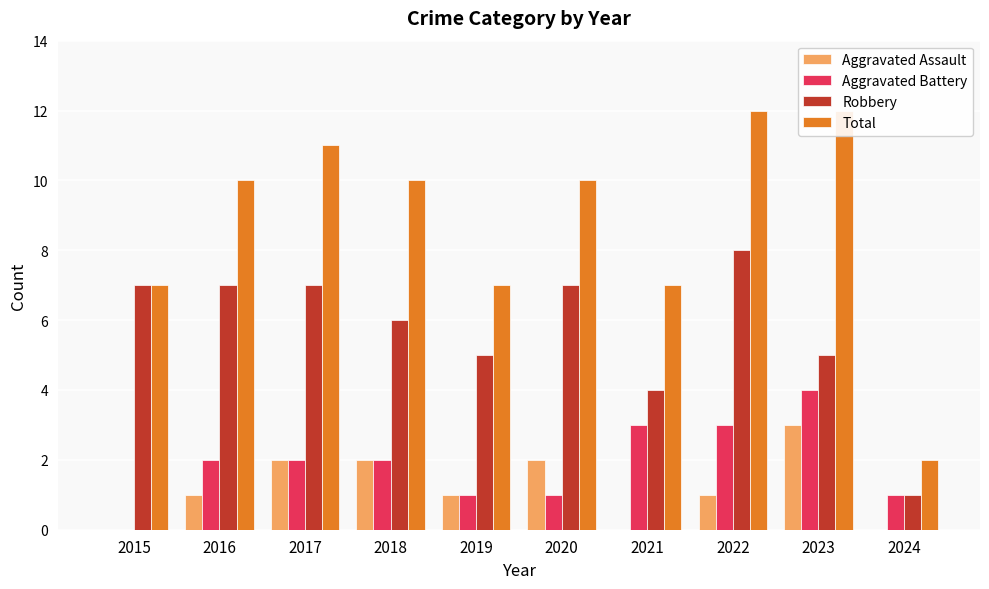

What is the total value across all series at 2020?

20